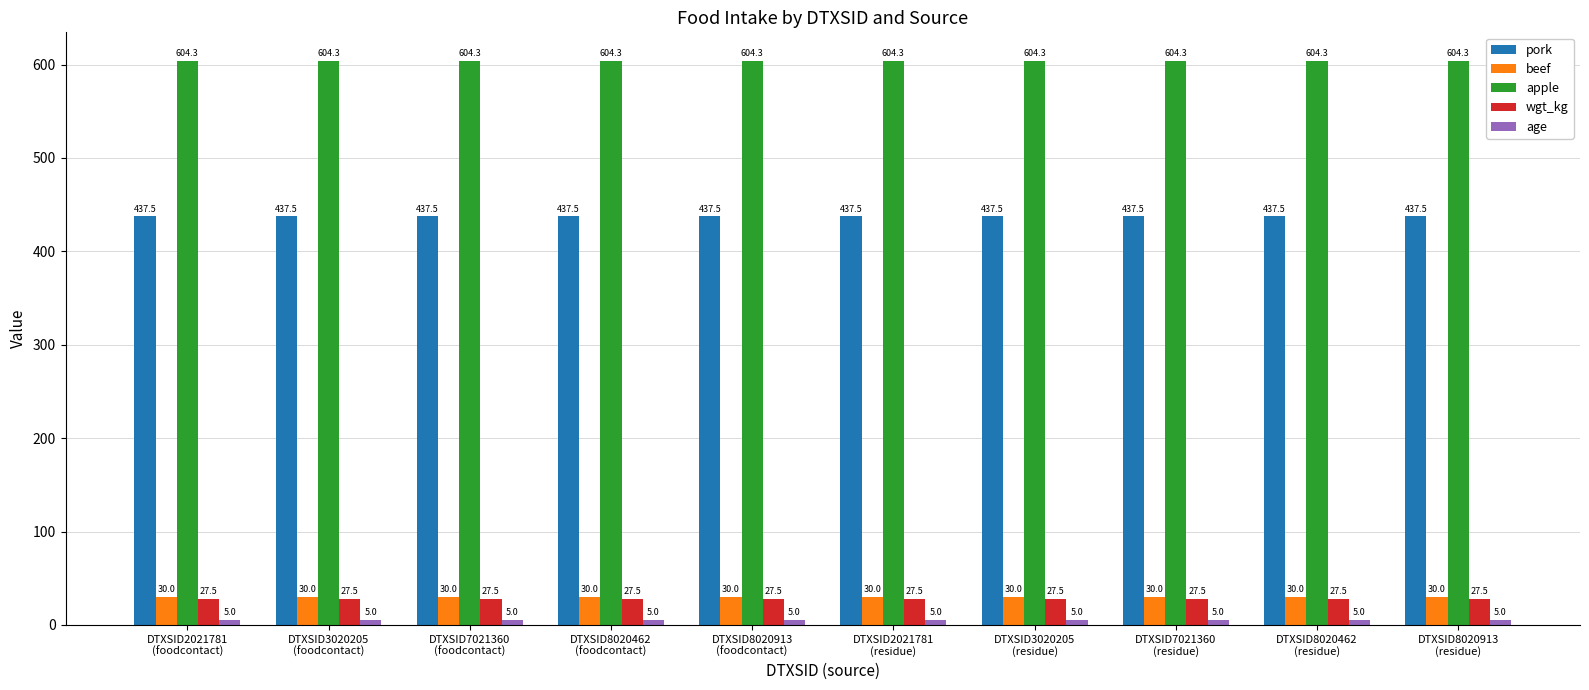

At how many categories does at least one series exceed 456?

10